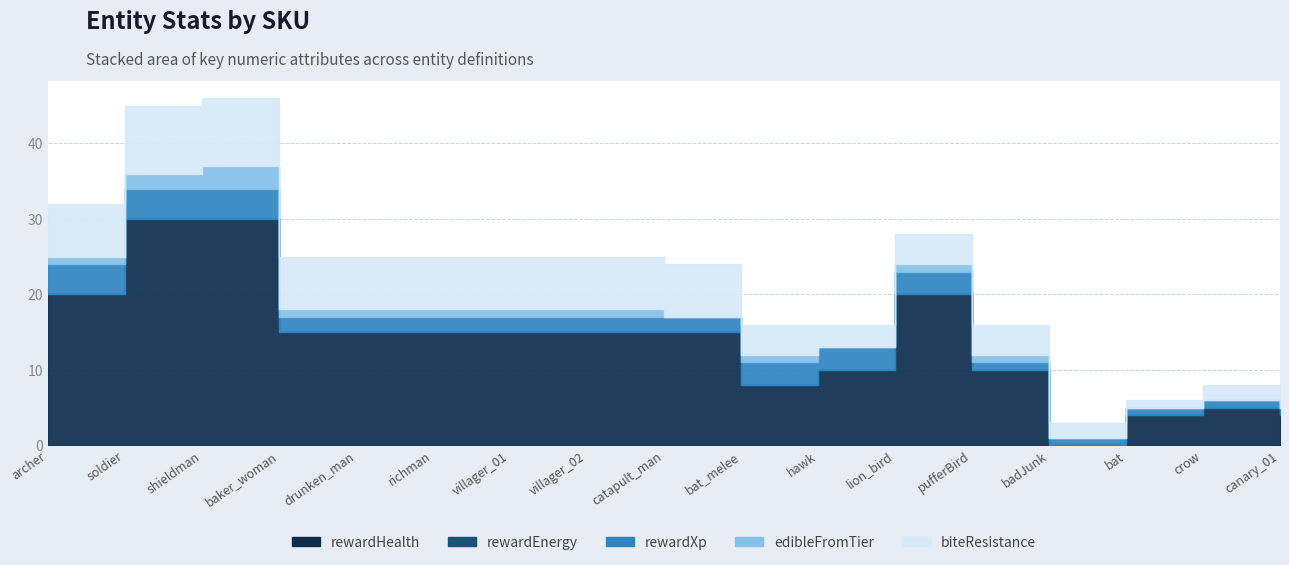

Which category has the highest value in the biteResistance series?

soldier